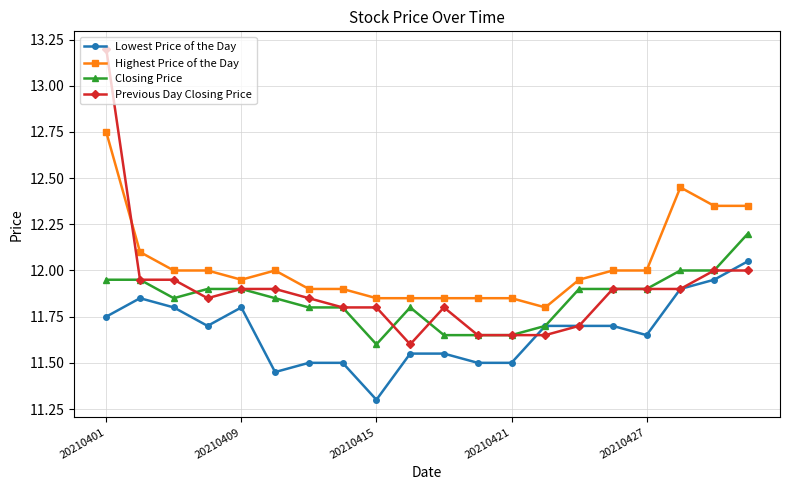

What is the minimum value shown in the chart?

11.3